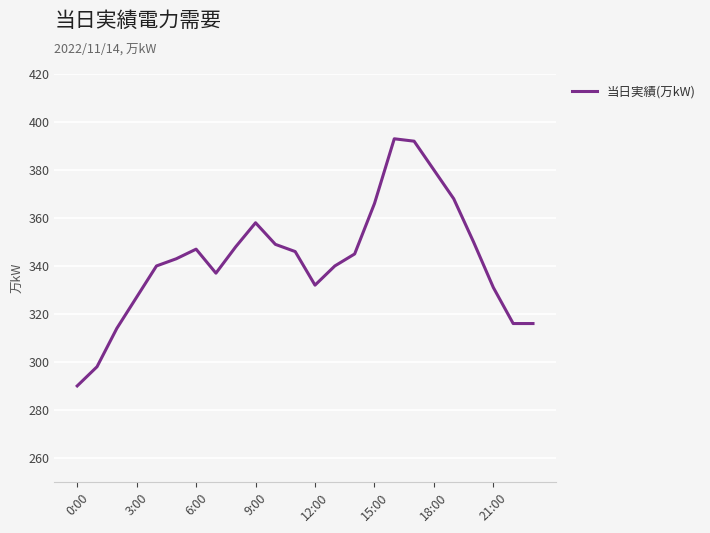

How many values are below 345?

12